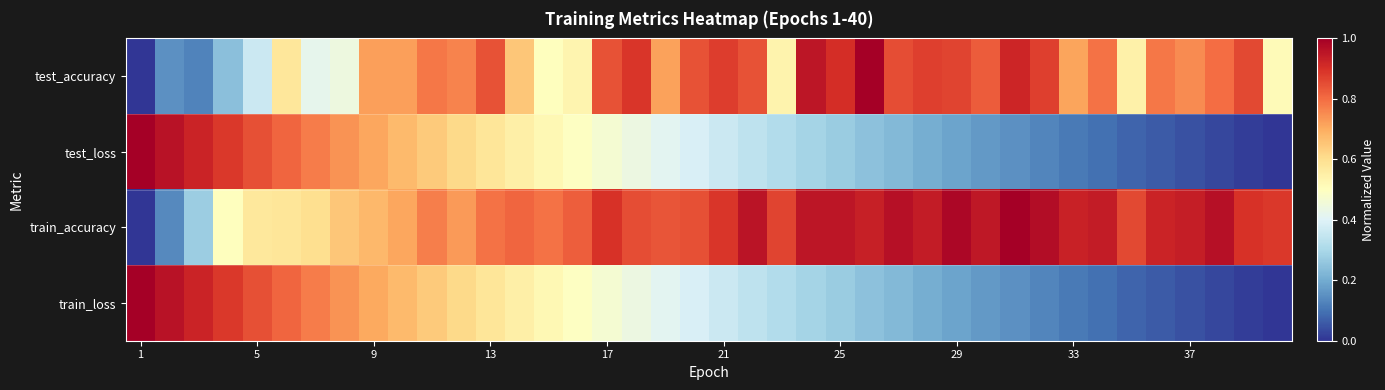

Rank the series by their maximum value, from highest to lowest.

test_accuracy, test_loss, train_accuracy, train_loss